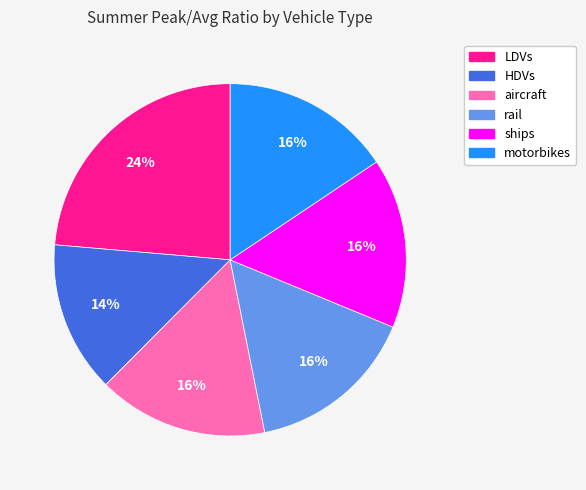

Does any single category account for the majority?

No